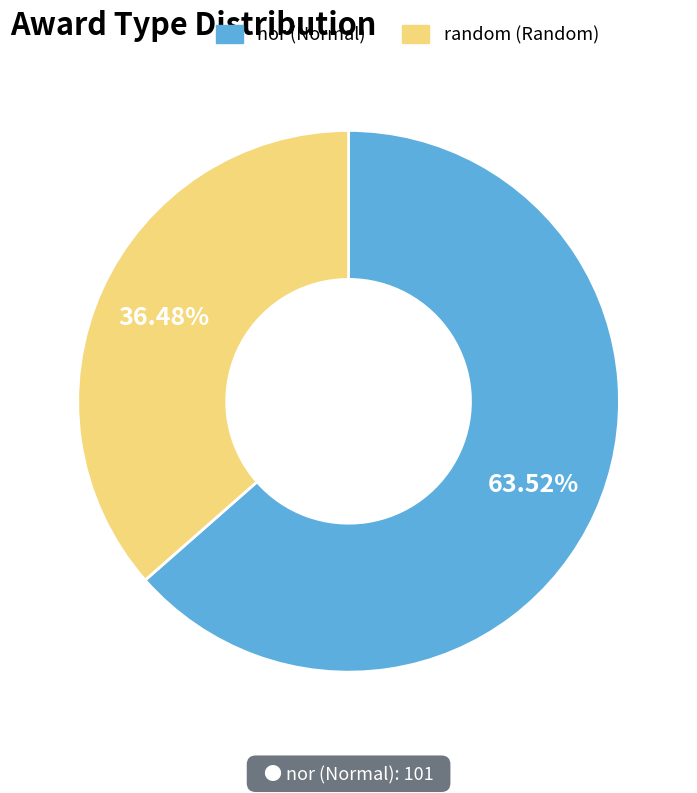

What is the majority slice?

nor